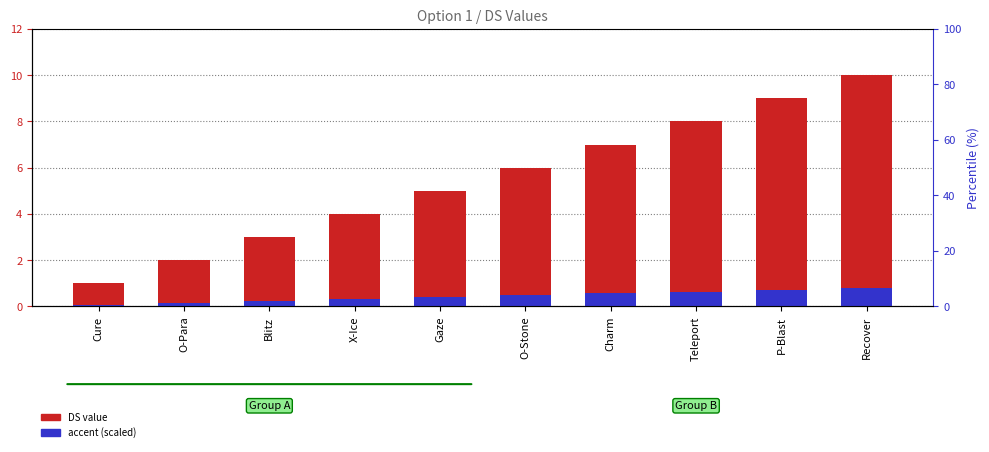

At Teleport, list the series in order from smallest to largest.

accent (scaled), DS value